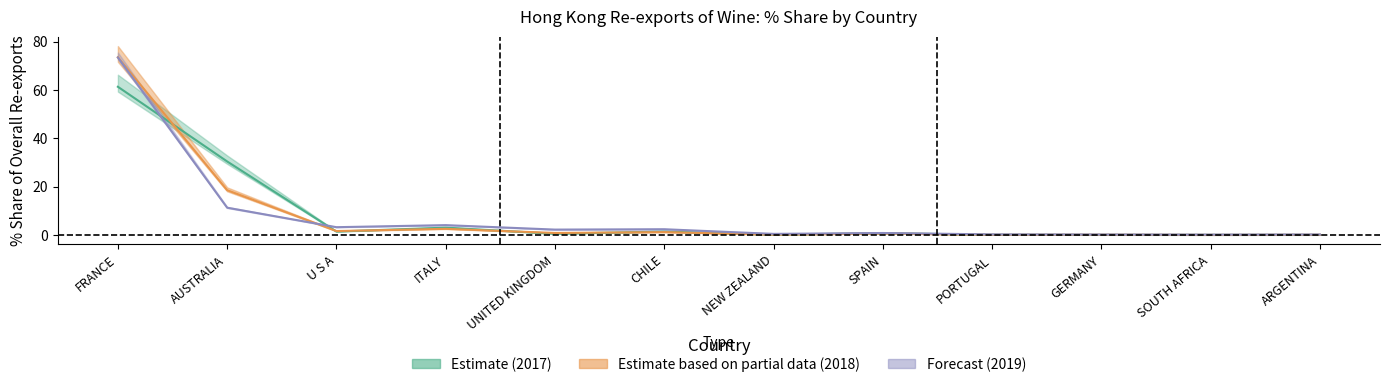

Is it true that 201812 equals 1.6 at ITALY?

False